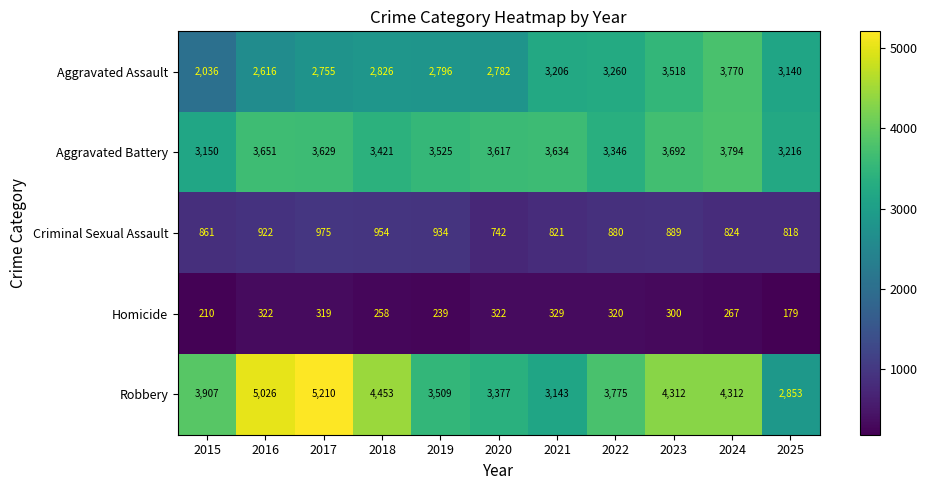

Rank the series at 2018 from highest to lowest value.

Robbery, Aggravated Battery, Aggravated Assault, Criminal Sexual Assault, Homicide